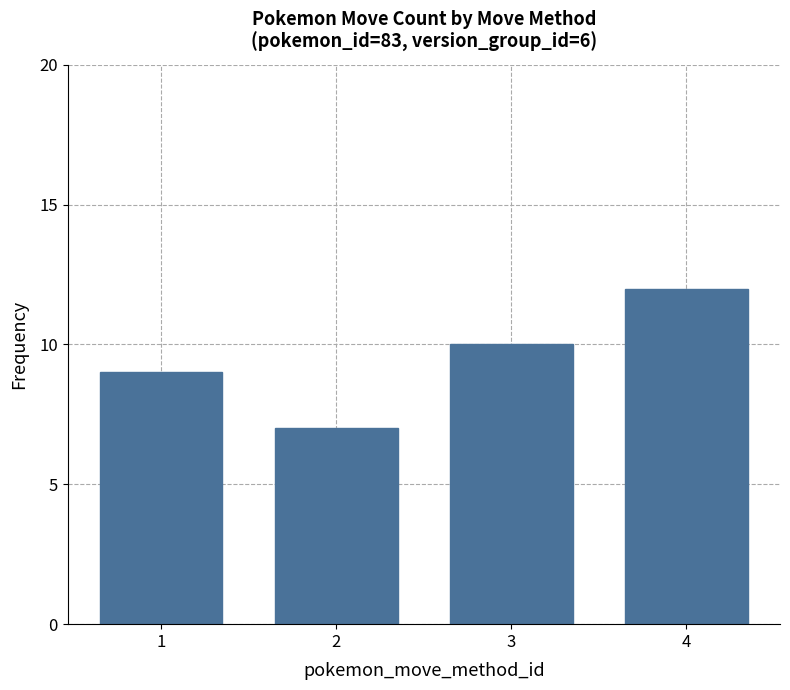

Between 1 and 3, which is larger?

3